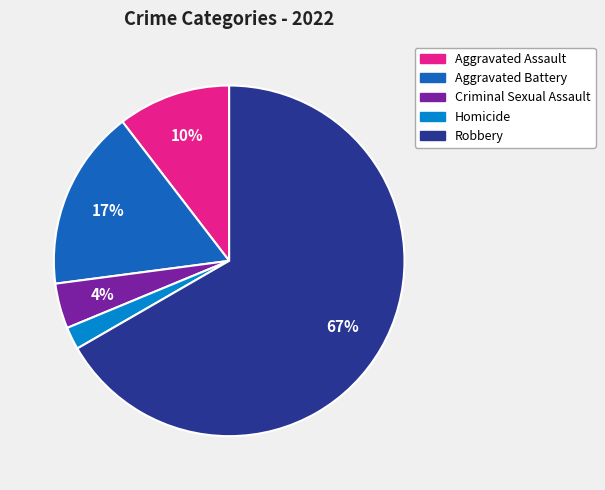

True or false: Homicide accounts for 2% of the total.

True